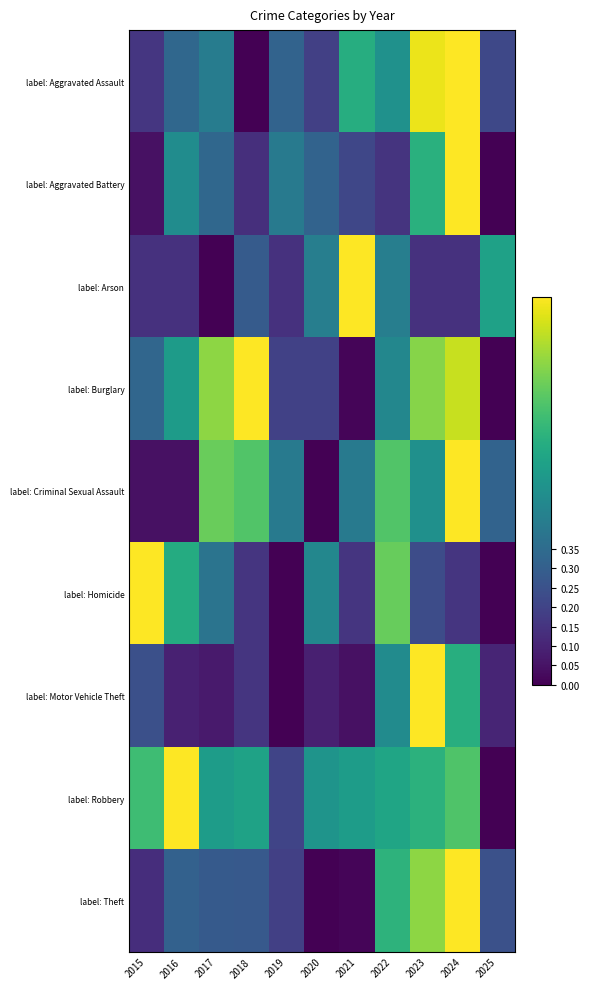

What is the total value across all series at 2015?

2.8